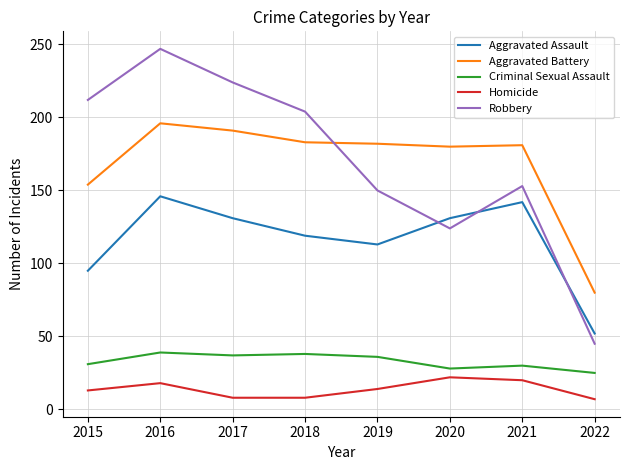

What is the maximum value for Criminal Sexual Assault?

39